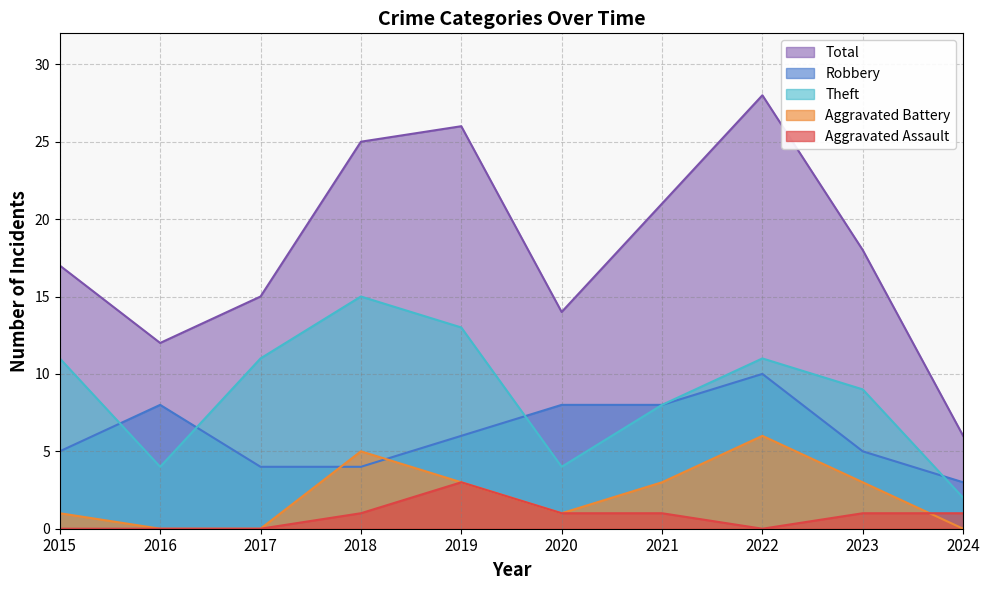

True or false: Theft has more than 0 points higher than both neighbors.

True